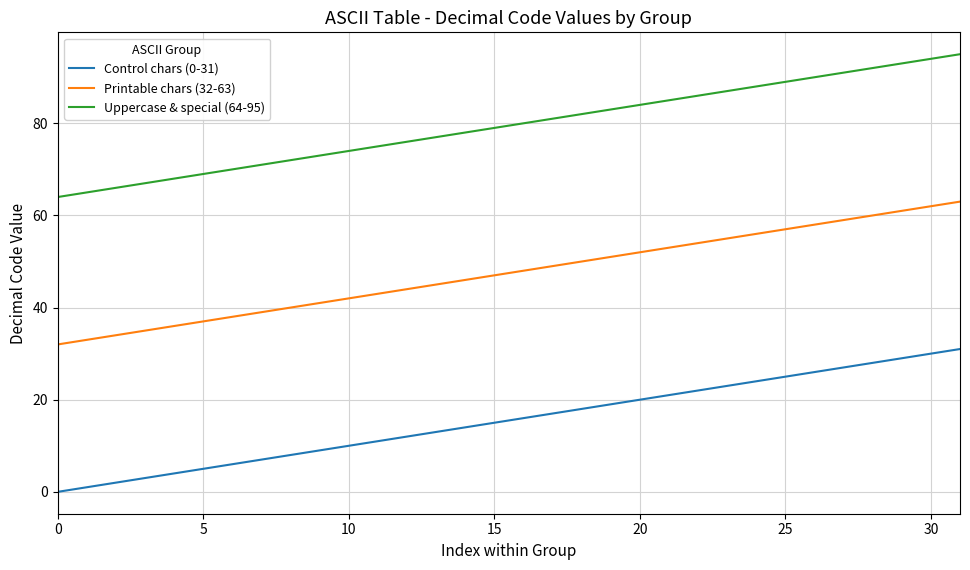

Which series has the largest total across all categories?

Uppercase & special (64-95)